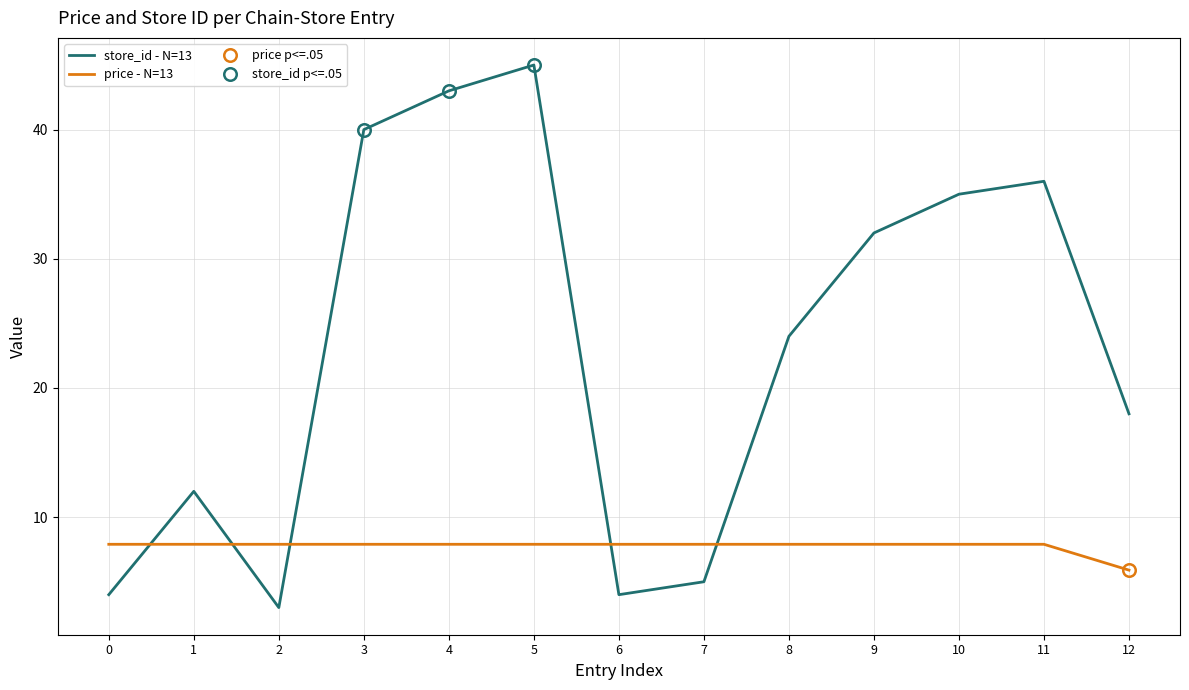

Is the value of price - N=13 at 1 greater than the value of store_id - N=13 at 12?

No